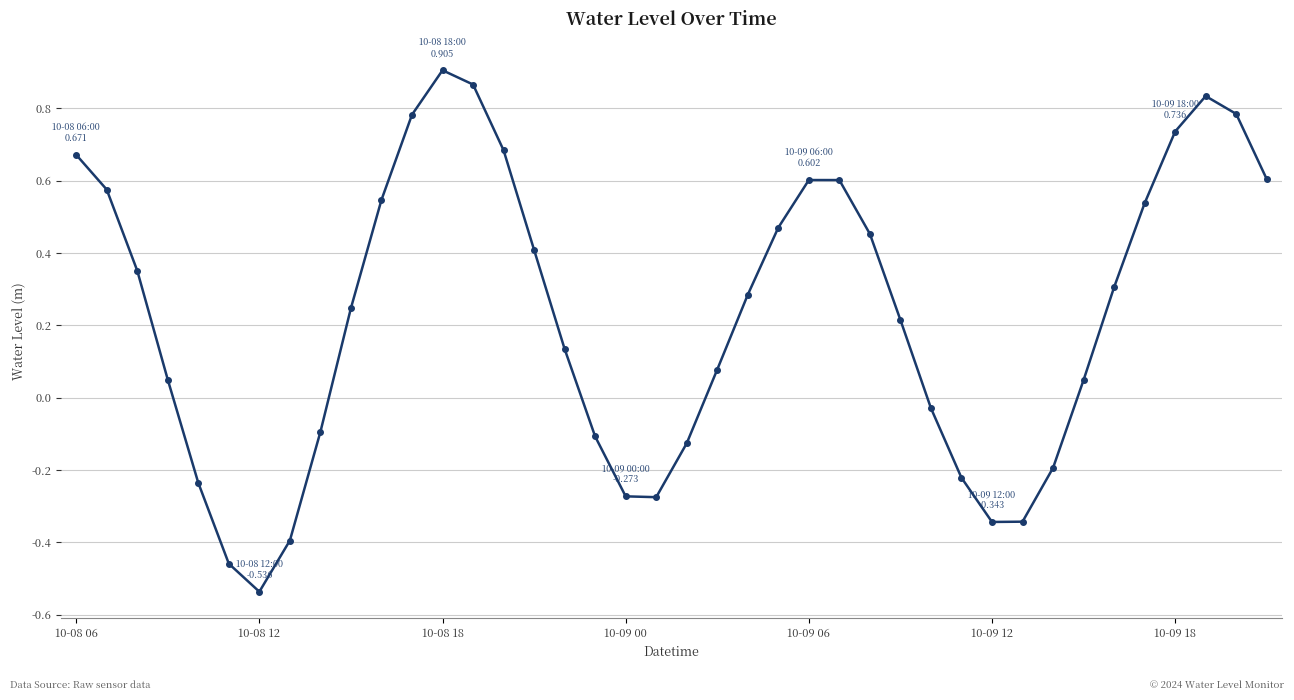

How many interior local valleys (lower than both neighbors) does the data have?

3